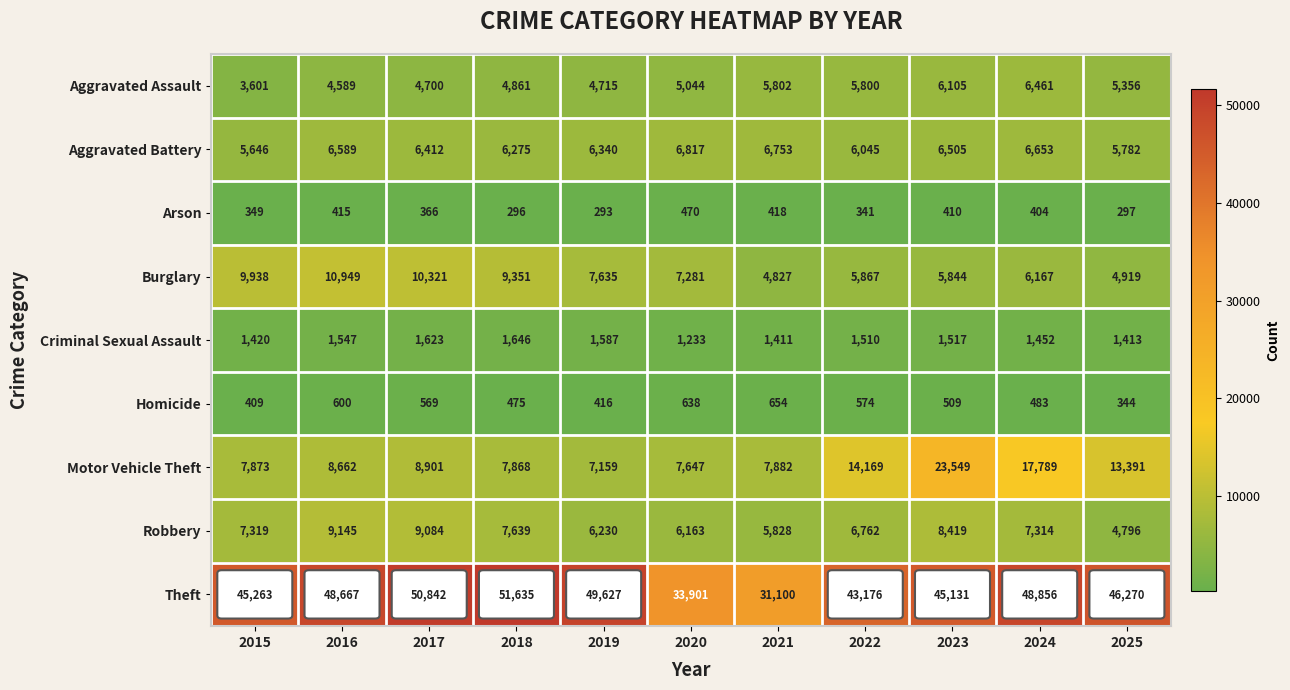

What is the sum of the Motor Vehicle Theft values at 2016 and 2020?

16309